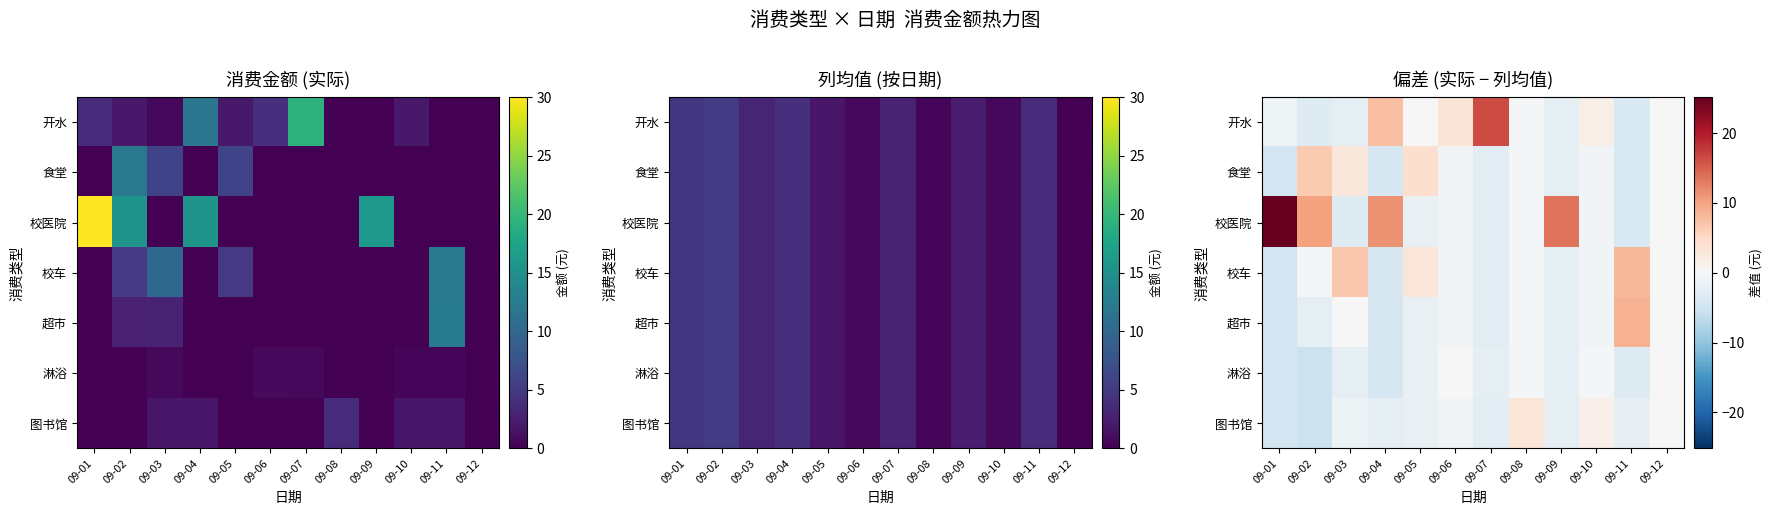

Which series changed the most between 09-05 and 09-10?

食堂